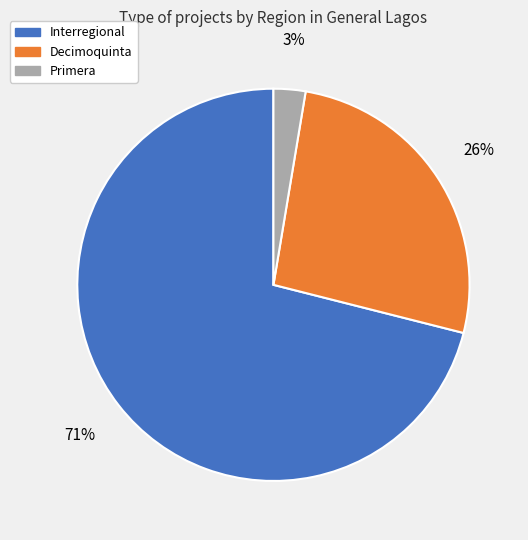

Is there a majority slice in this chart?

Yes